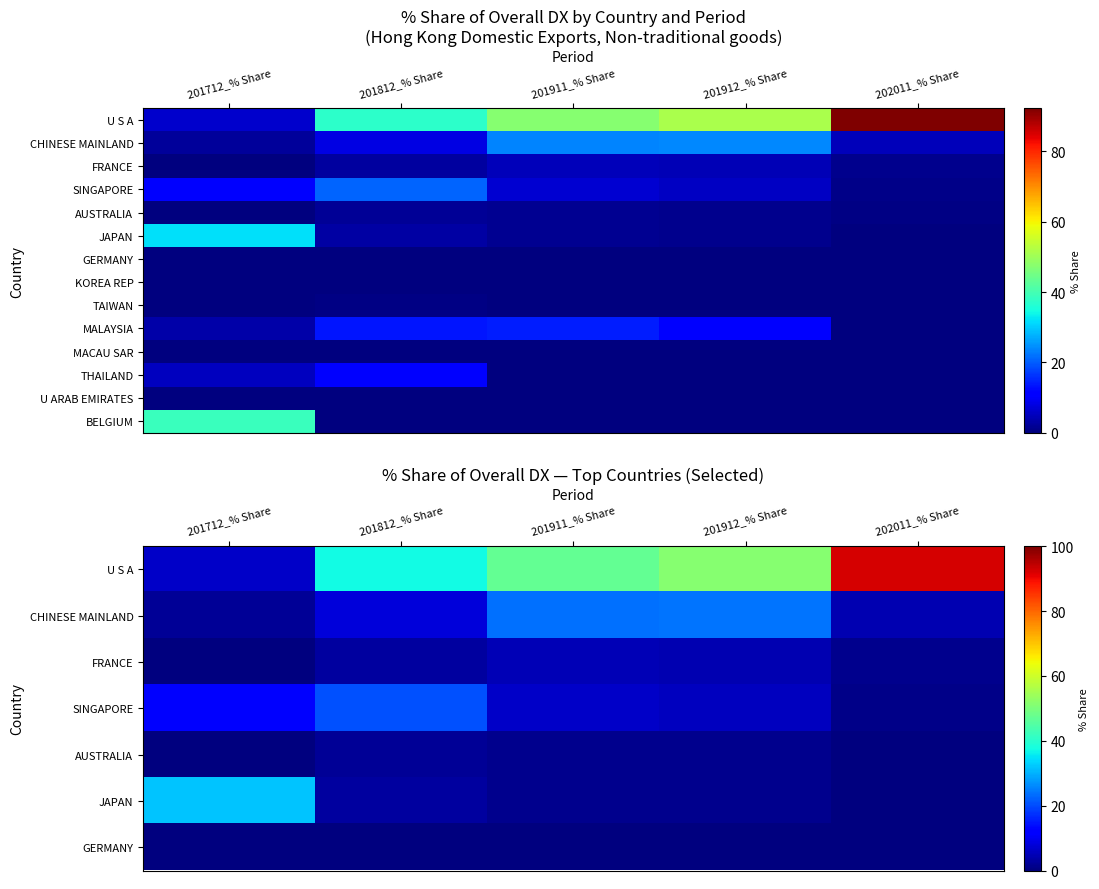

Count the number of categories in the chart.

5